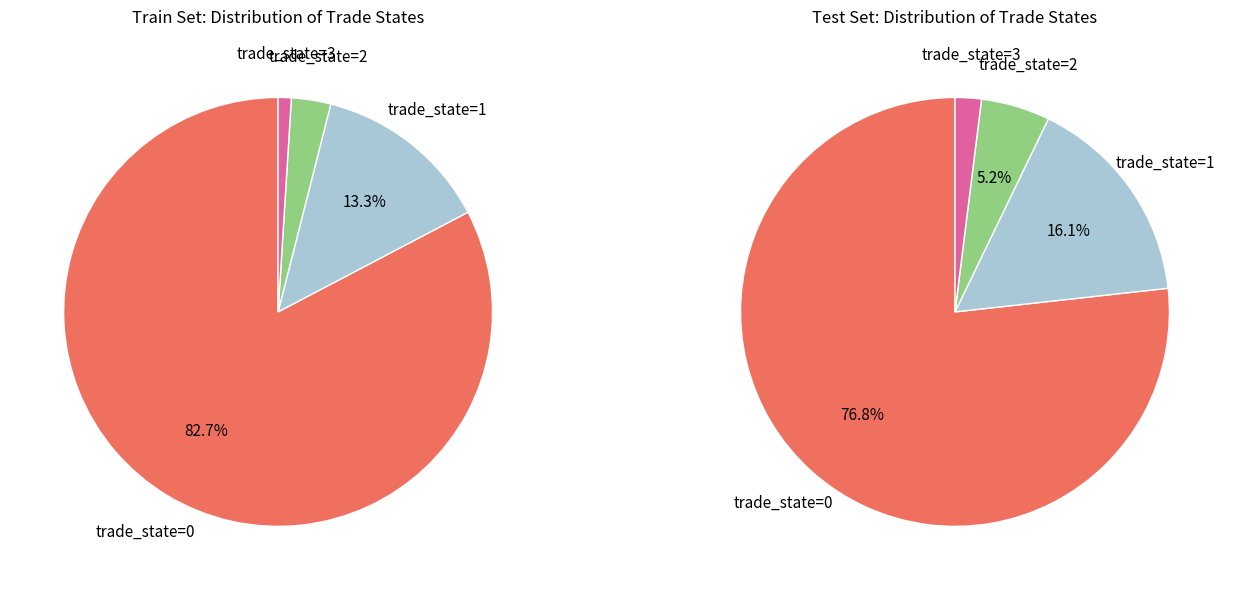

Is it true that State 0 is 1% of the pie?

False